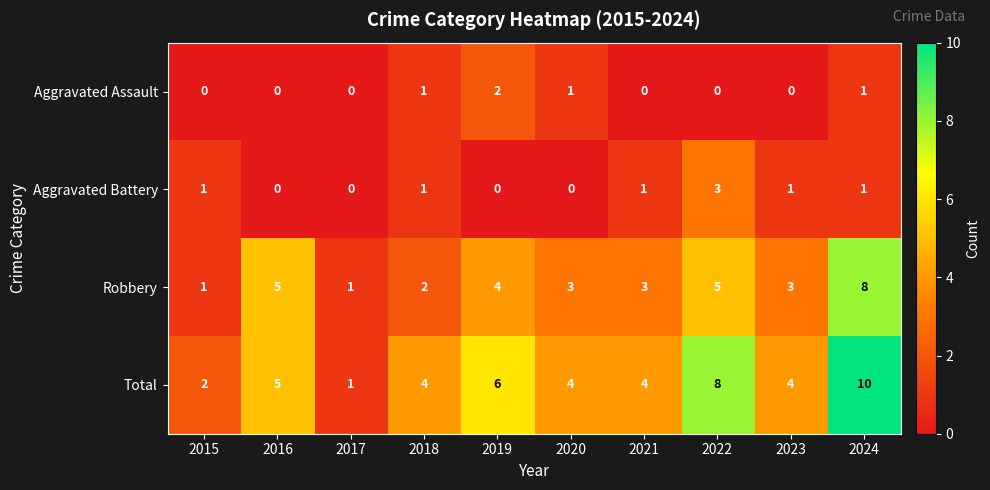

Which series has the largest range (max minus min)?

Total